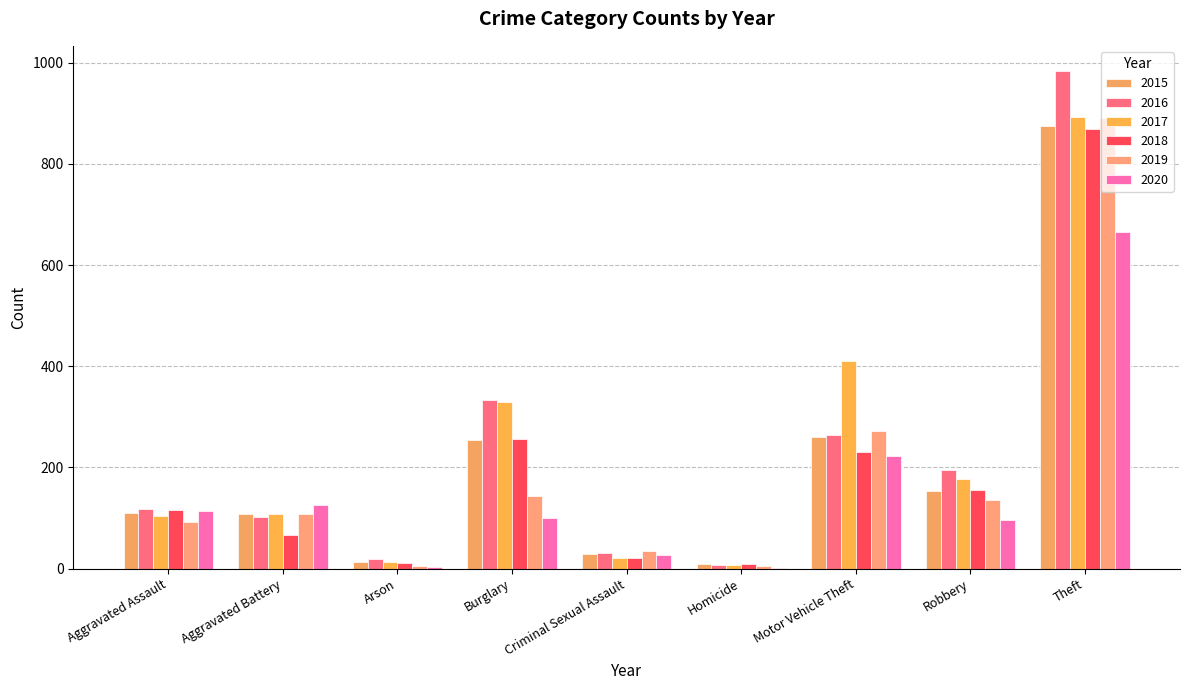

Are the bars grouped side by side (vs. stacked)?

Yes